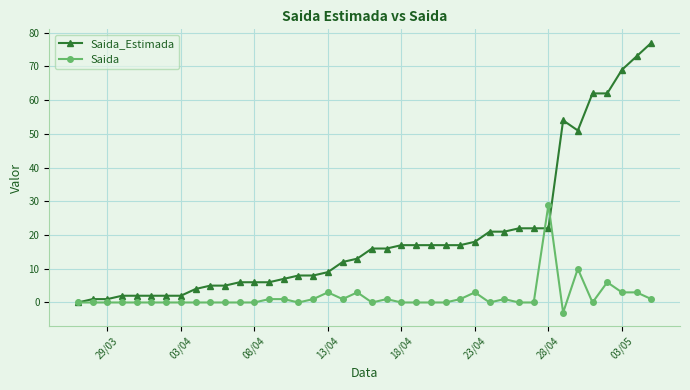

After their last crossing, which series has the higher values: Saida_Estimada or Saida?

Saida_Estimada